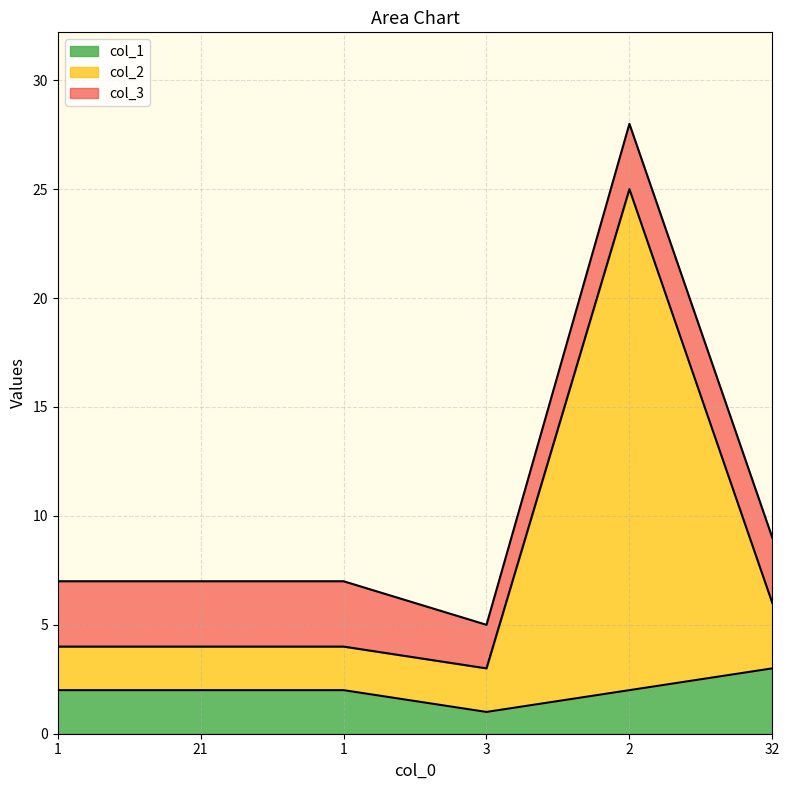

What is the label of the 6th point from the left?

32